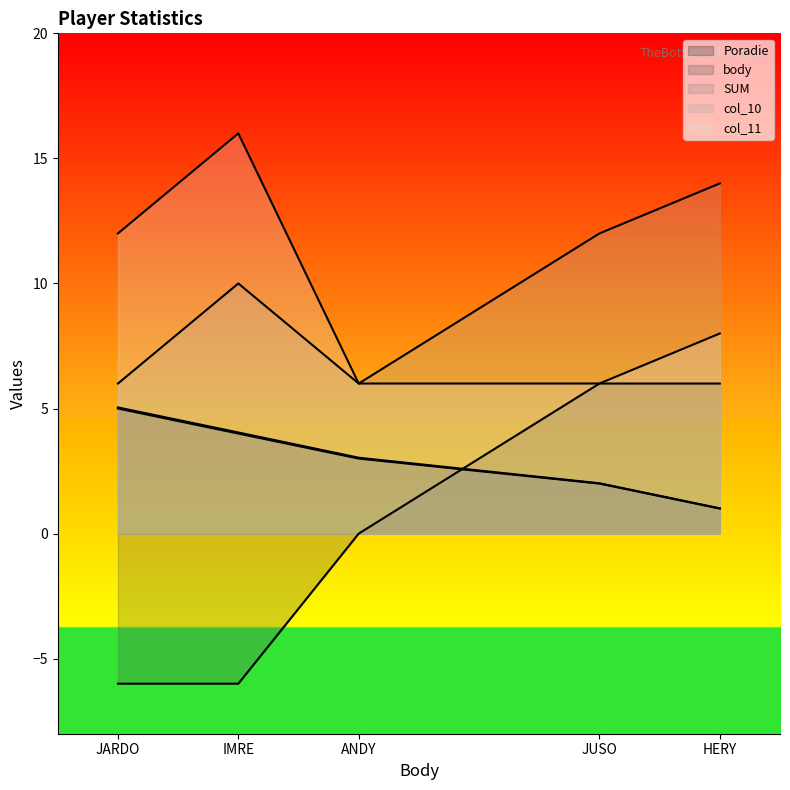

True or false: leg - and SUM intersect in this chart.

False